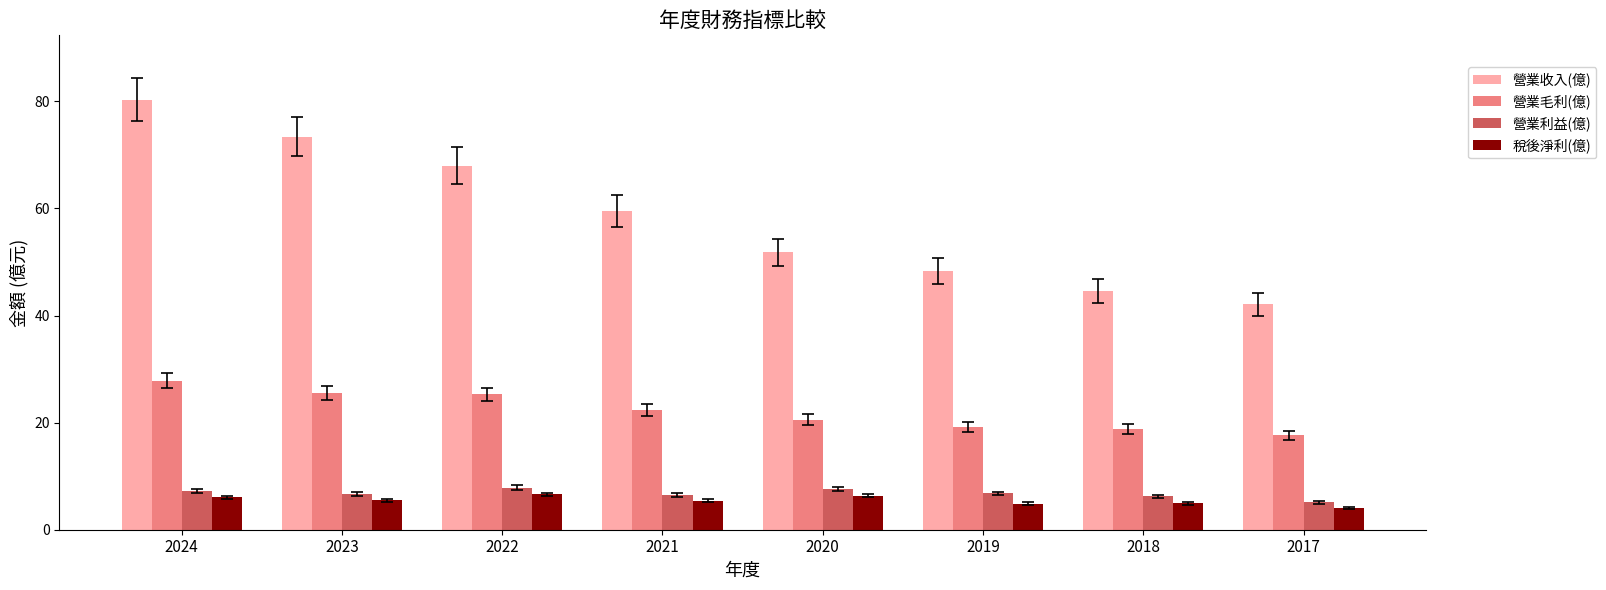

What are all the series names shown in the legend?

營業收入(億), 營業毛利(億), 營業利益(億), 稅後淨利(億)